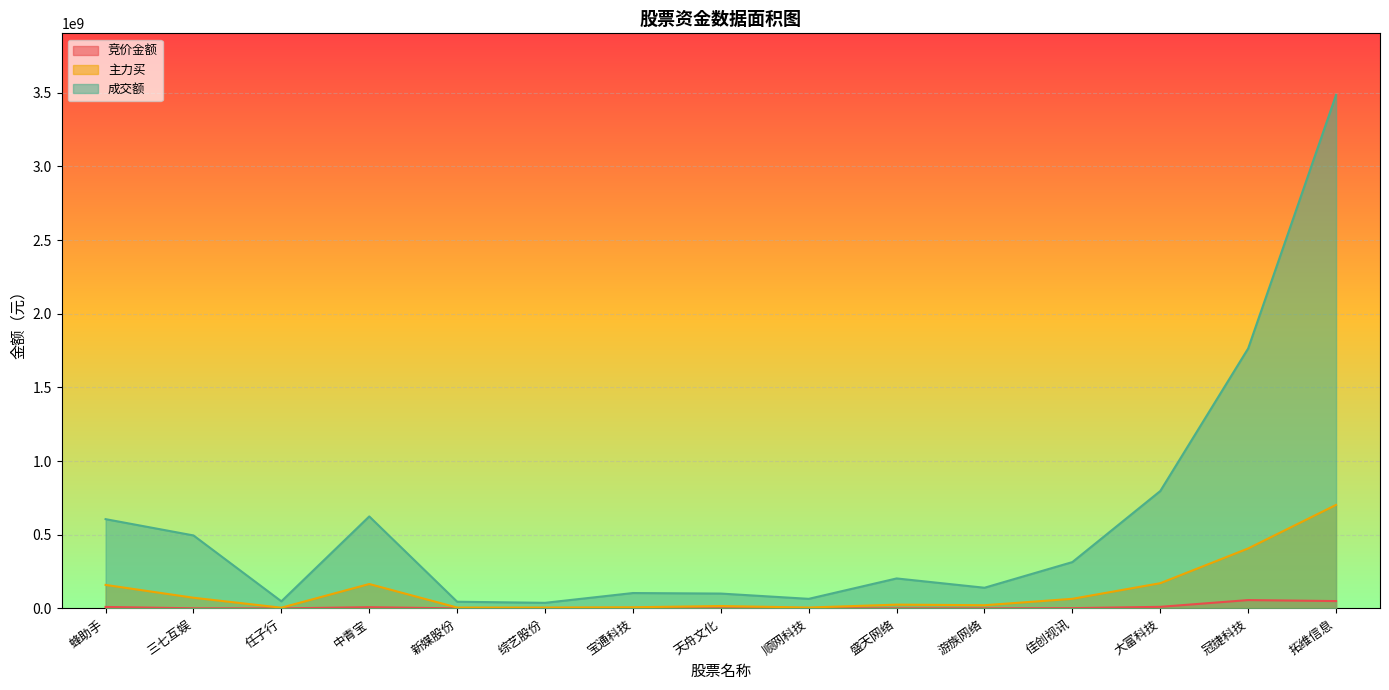

Which label corresponds to the largest value in the chart?

拓维信息